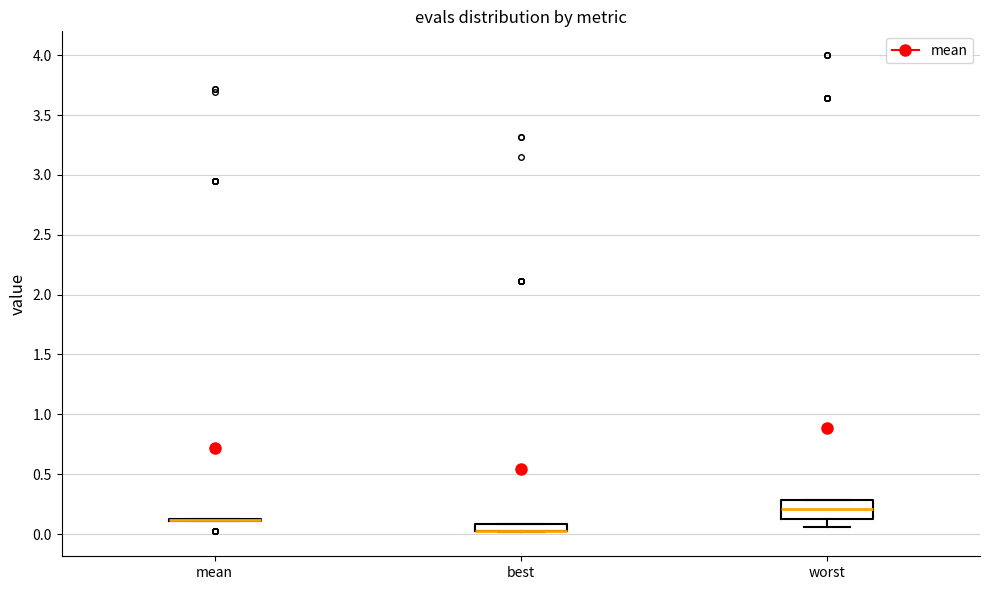

Which box is the tallest, from its lower edge to its upper edge?

worst